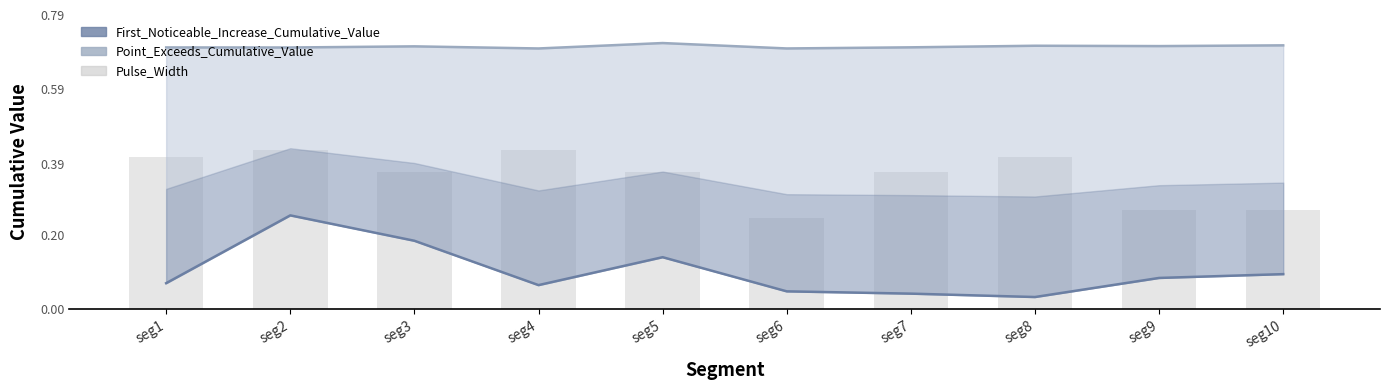

How many data points does each series have?

10